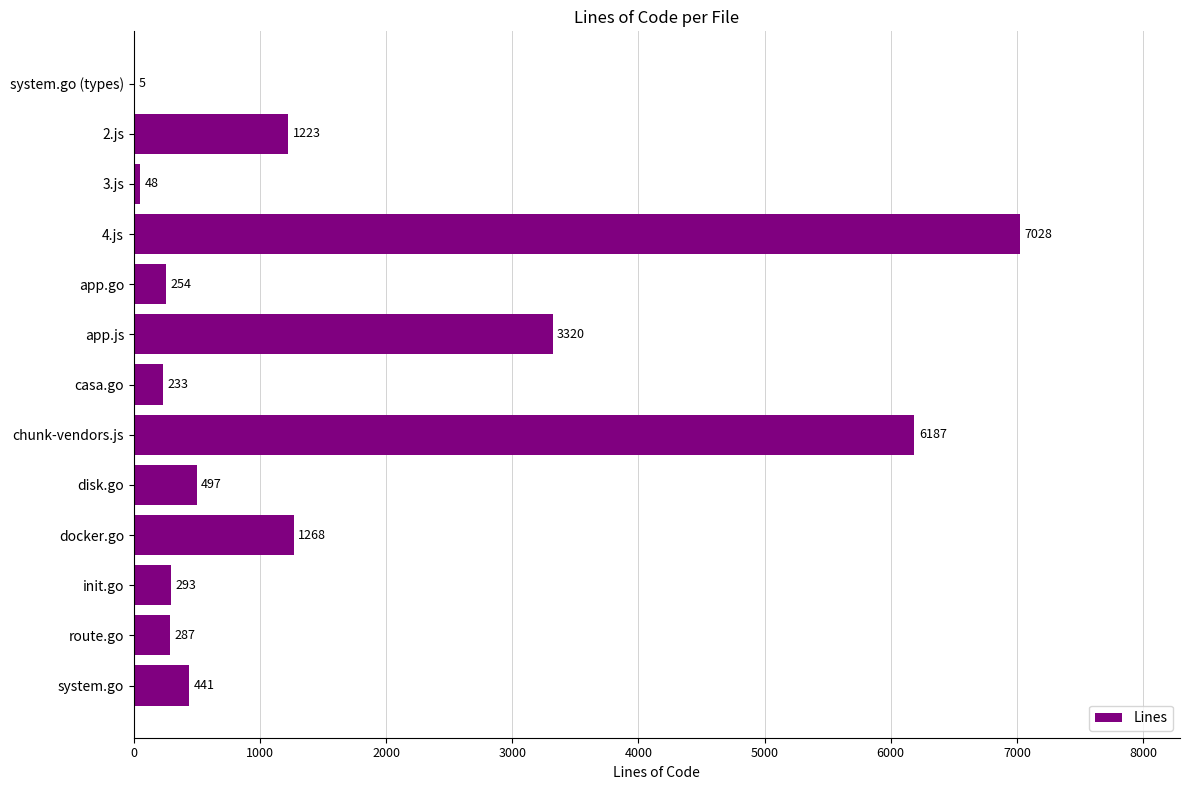

Does the chart contain stacked bars?

No